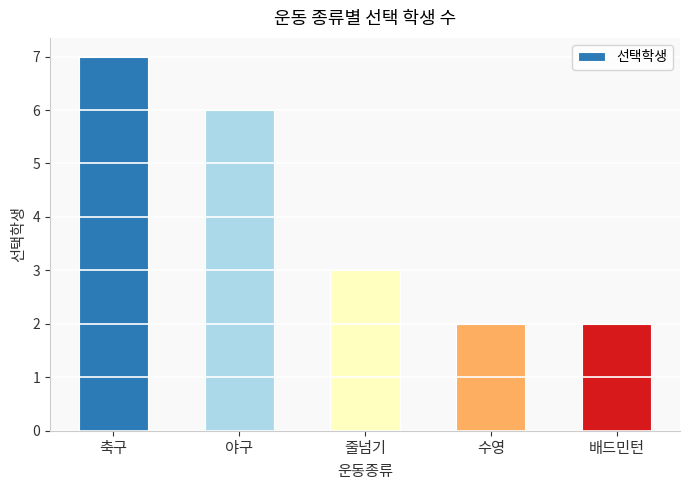

What is the label of the 3rd bar from the left?

줄넘기